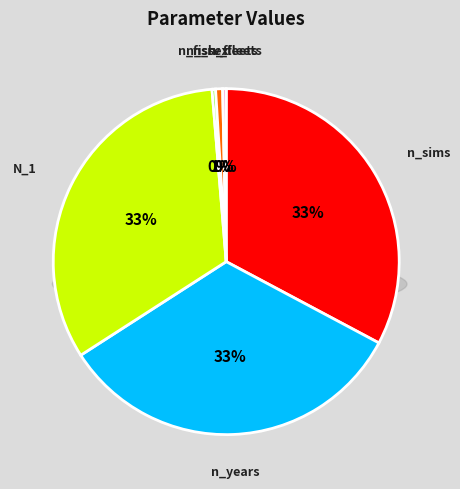

Does n_sims represent more than half of the total?

No